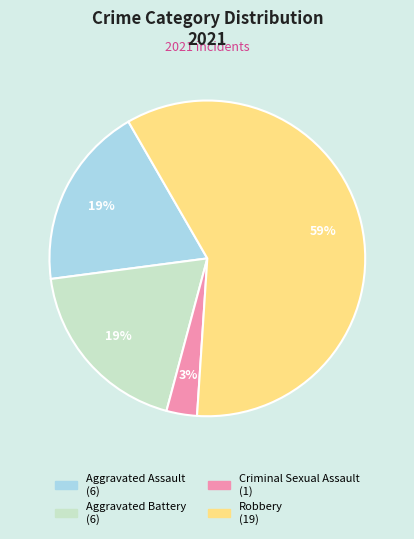

To the nearest percent, what is the average slice percentage?

25%